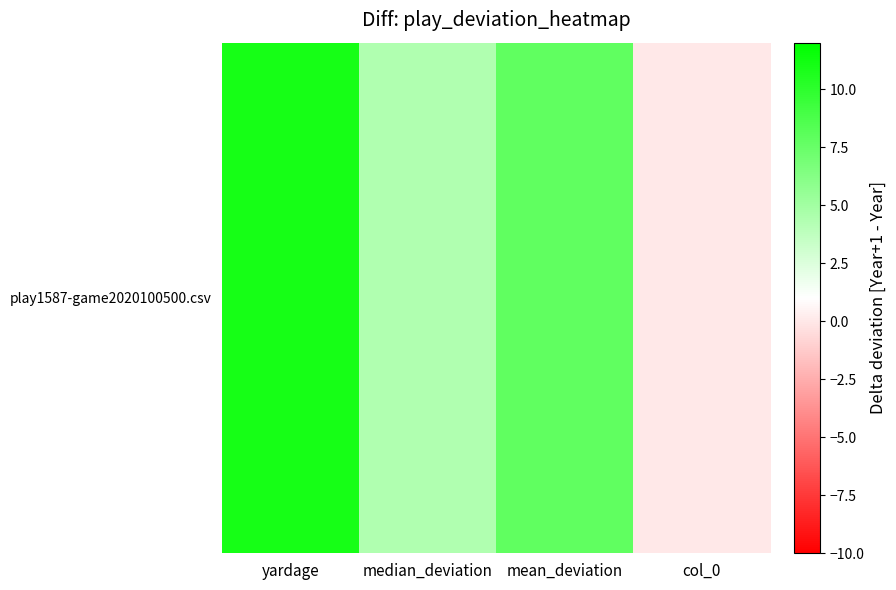

Which has a higher value, median_deviation or mean_deviation?

mean_deviation